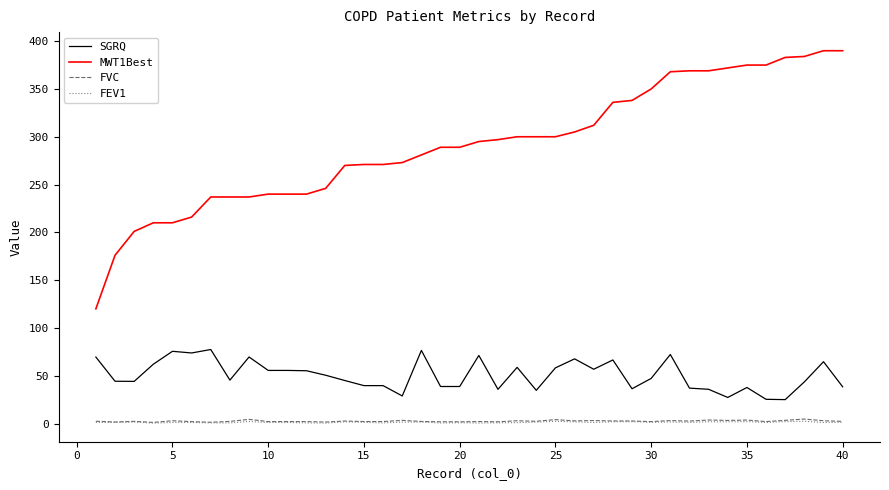

Which series has the largest total across all categories?

MWT1Best